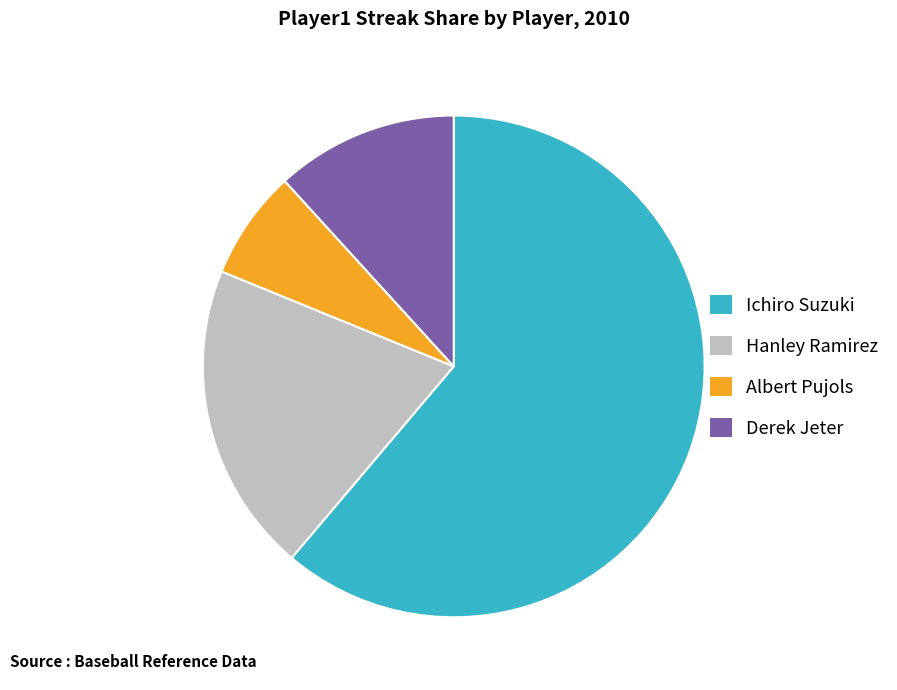

Between Albert Pujols and Ichiro Suzuki, which is larger?

Ichiro Suzuki